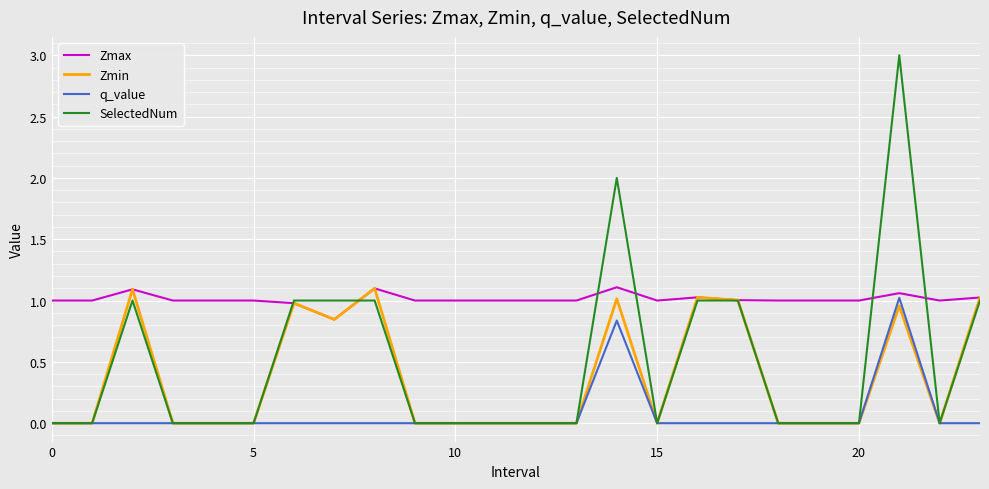

True or false: Zmax and SelectedNum intersect in this chart.

True